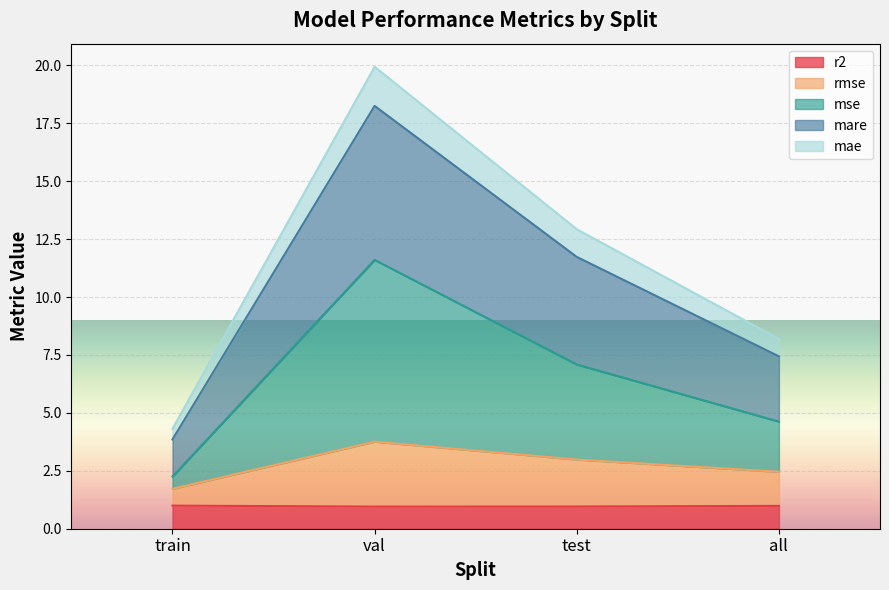

What is the spread (max minus min) of values at train?

3.3